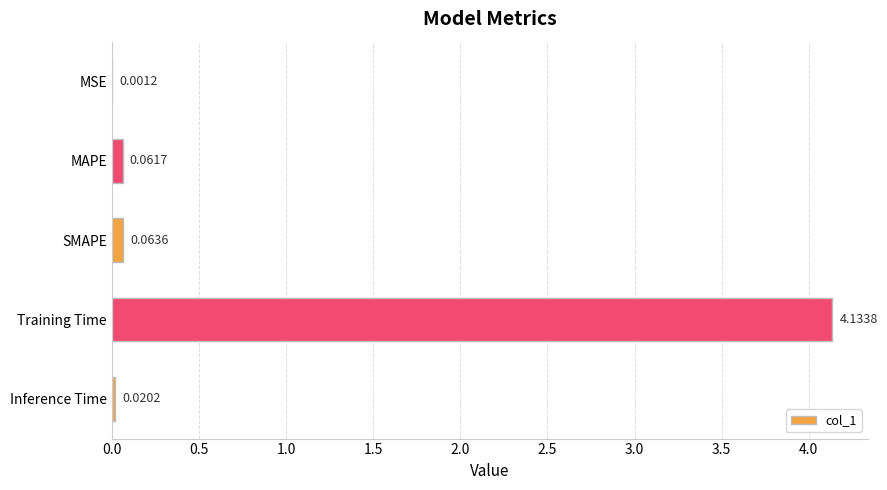

Which category has the highest value across all series?

Training Time